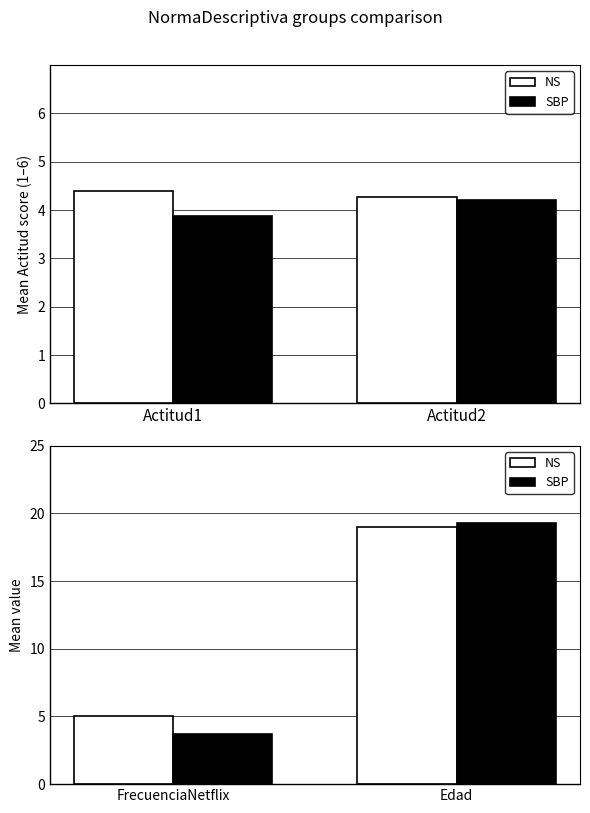

Which series has the widest spread of values?

SBP